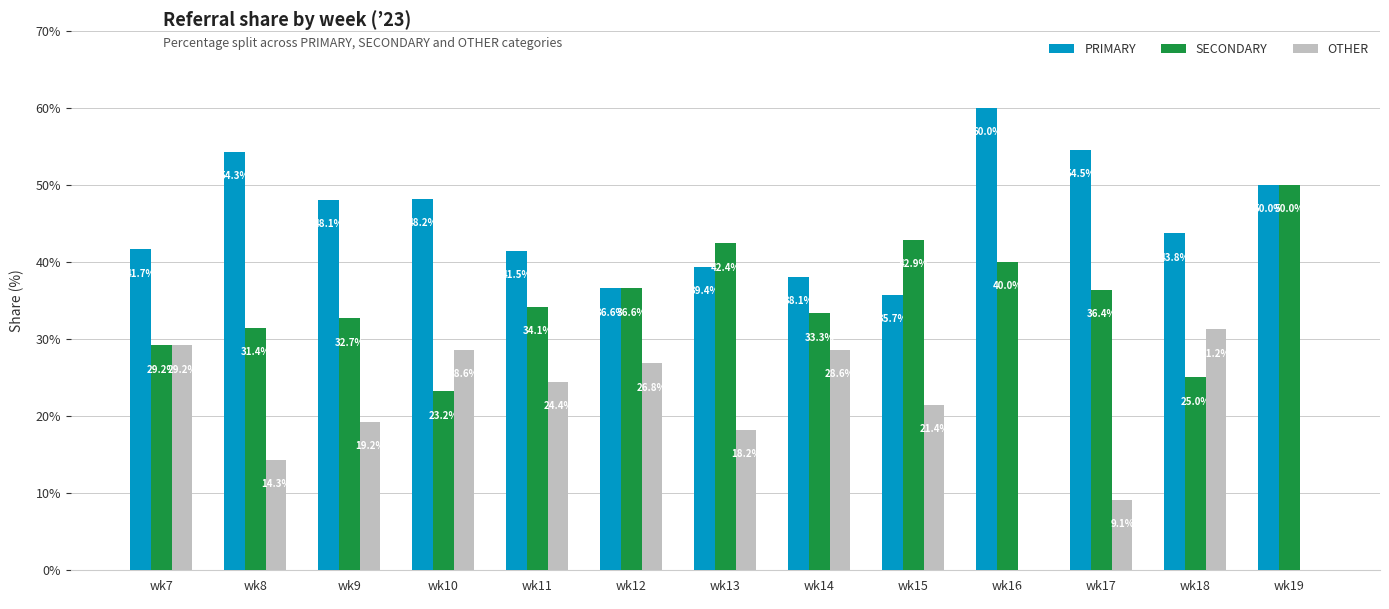

Where is SECONDARY nearest to the value 36?

wk17